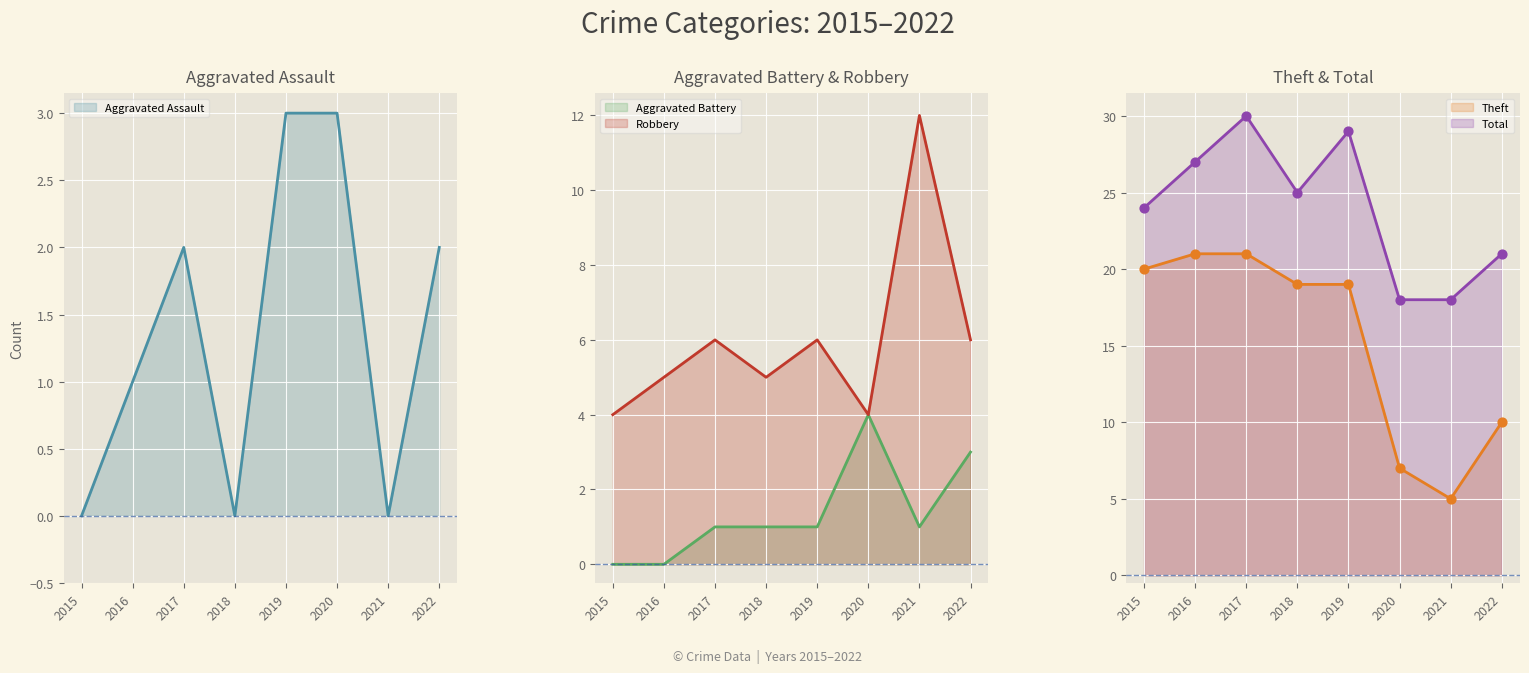

At which category is the sum across all series the highest?

2017